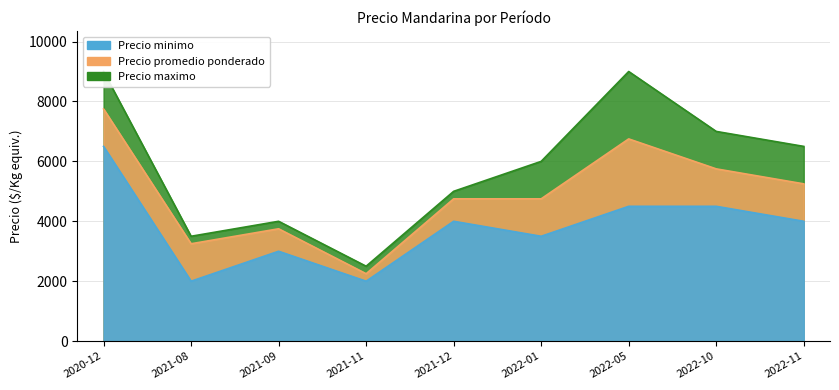

What is the maximum value shown in the chart?

9000